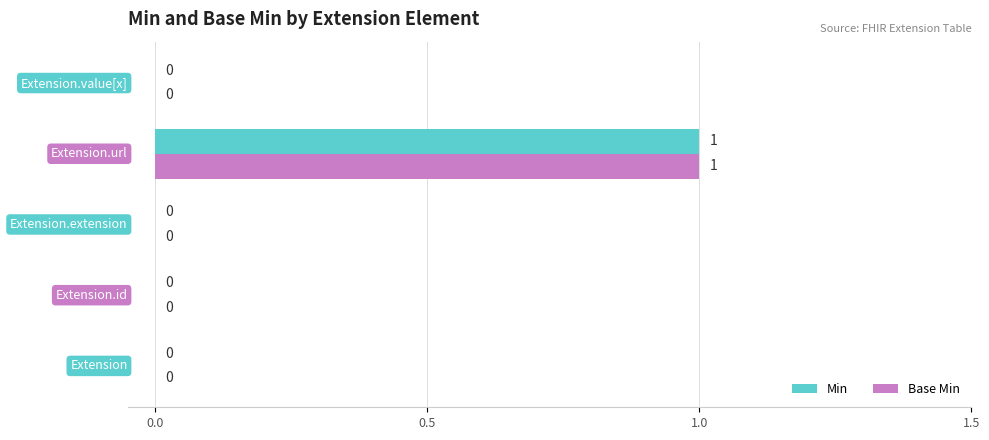

How many Base Min values are between 0 and 1?

5